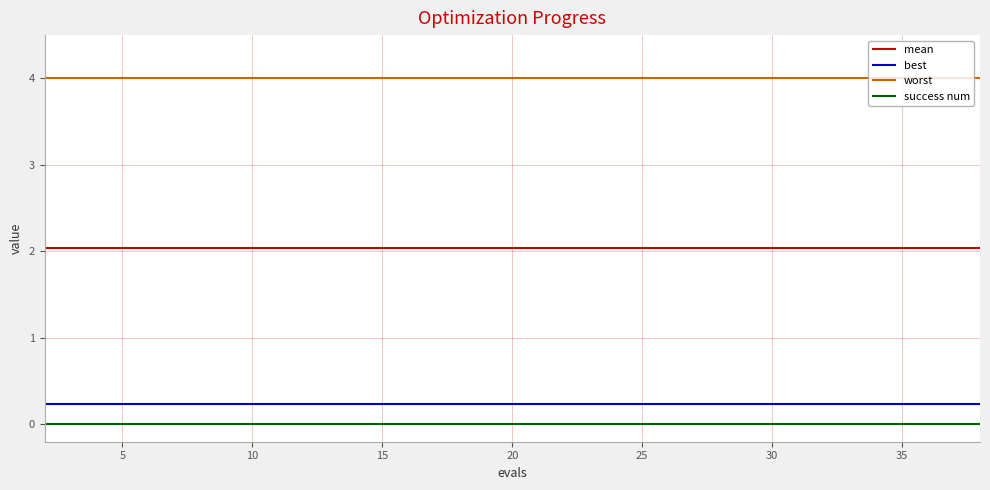

True or false: success num and worst intersect in this chart.

False